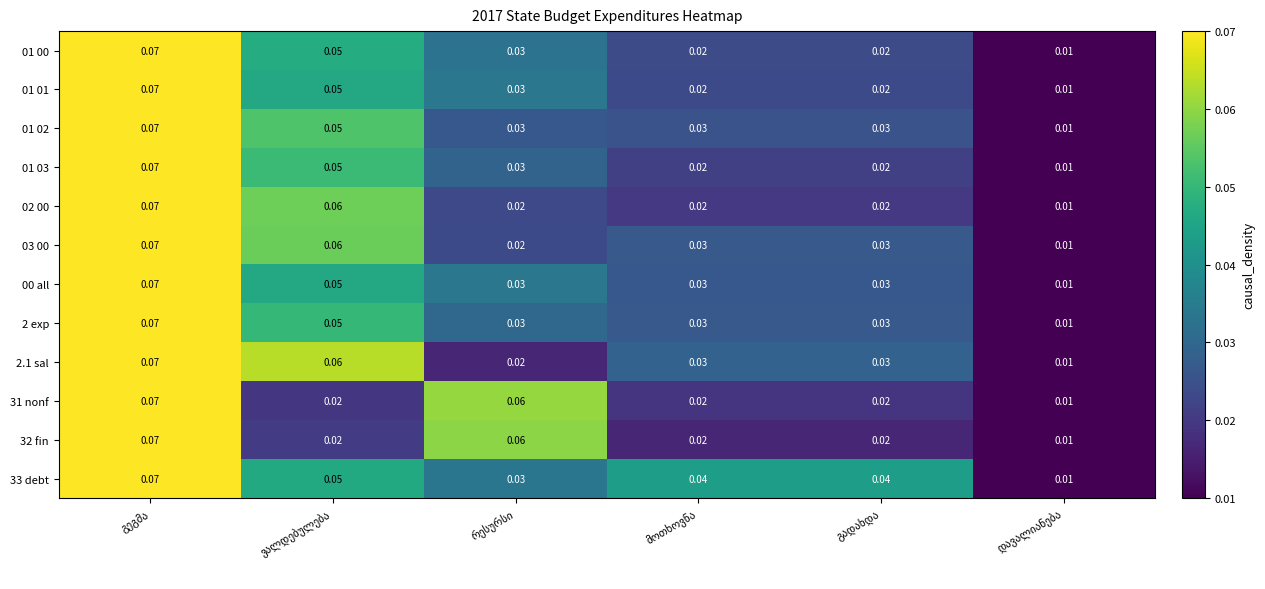

Count the number of data series in this chart.

12